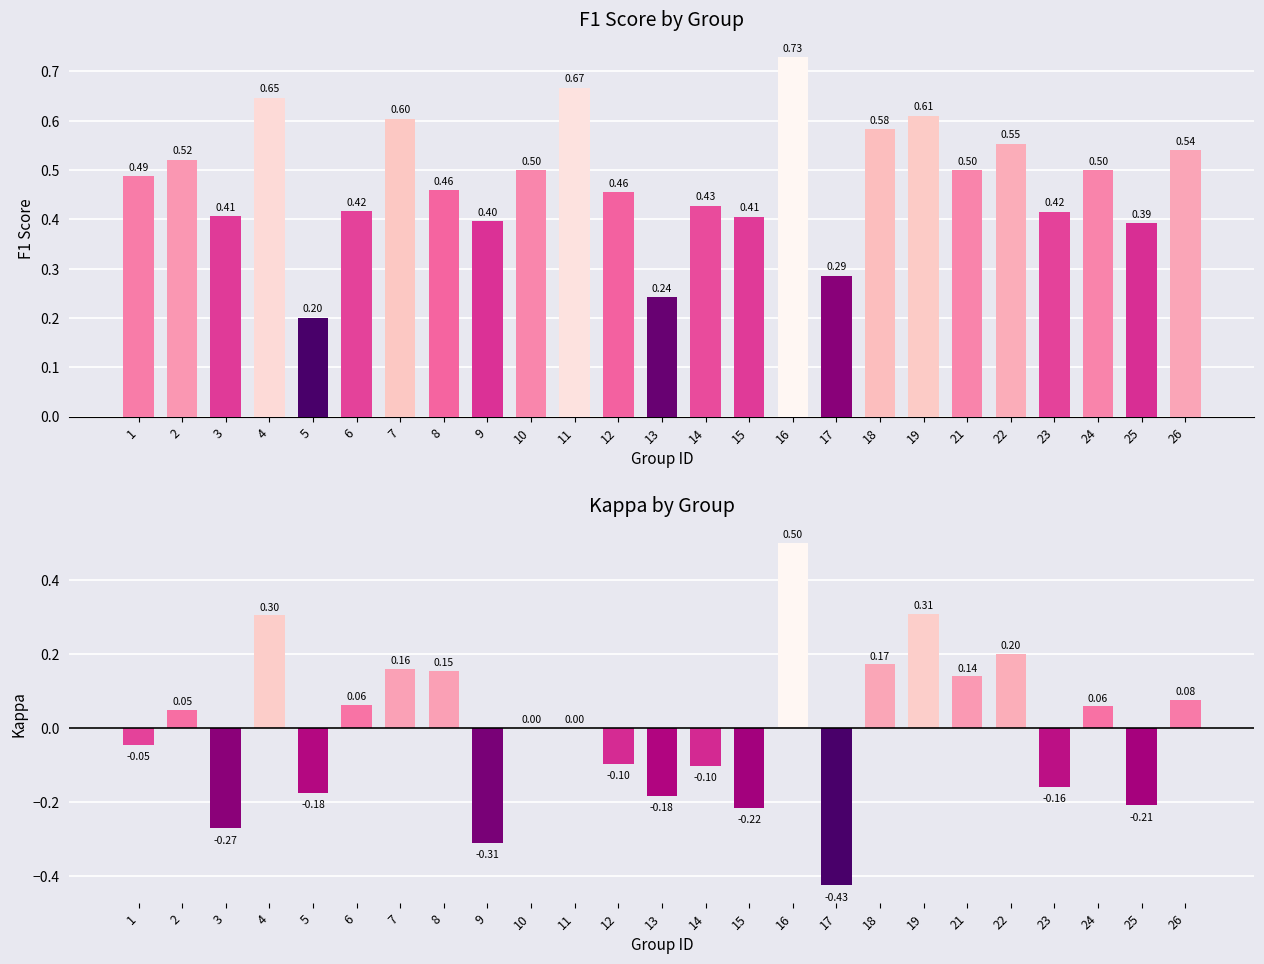

What is the difference between the highest and lowest values at 12?

0.6